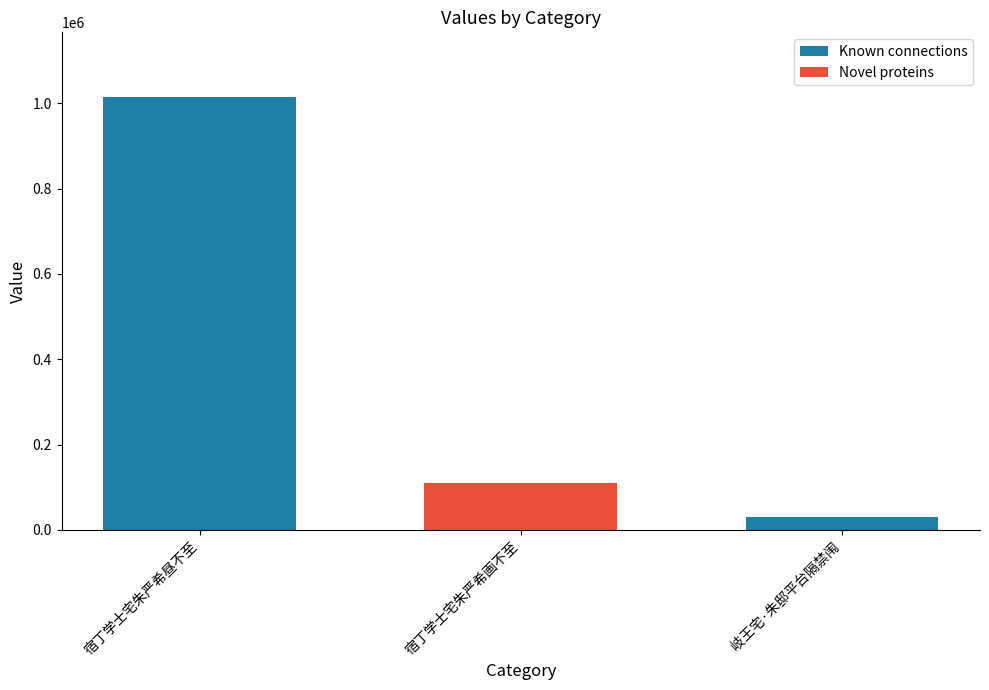

Is it true that the value at 宿丁学士宅朱严希画不至 is 110392?

True